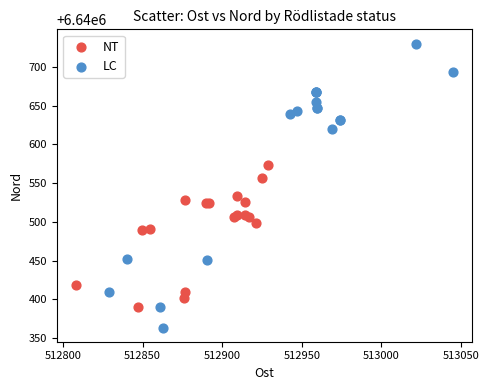

Which series contains the lowest Y value?

LC